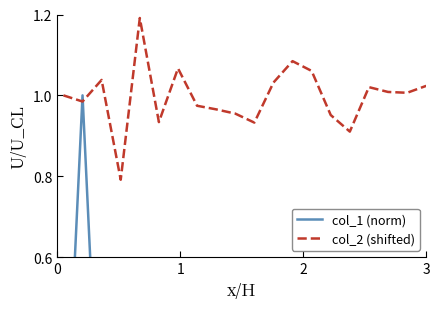

In col_1 (norm), how many points are higher than both neighbors (excluding endpoints)?

7